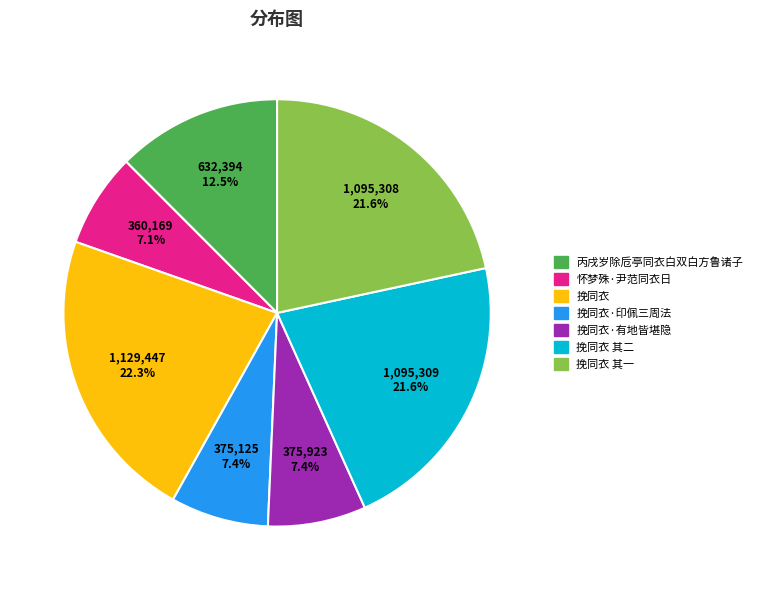

How many segments does this pie chart have?

7